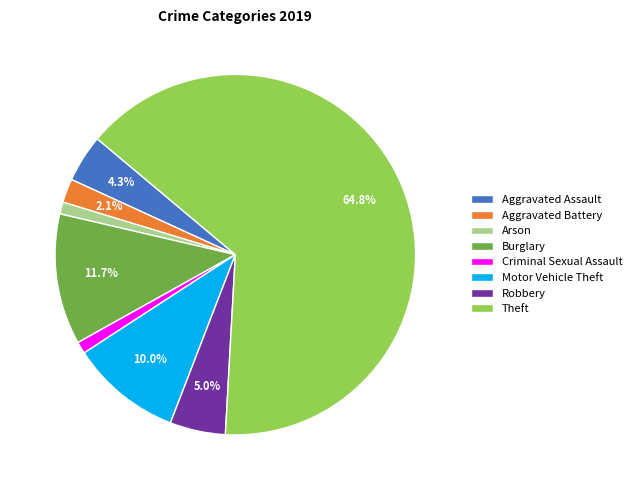

To the nearest percent, what is the difference between the largest and smallest slice percentages?

64%